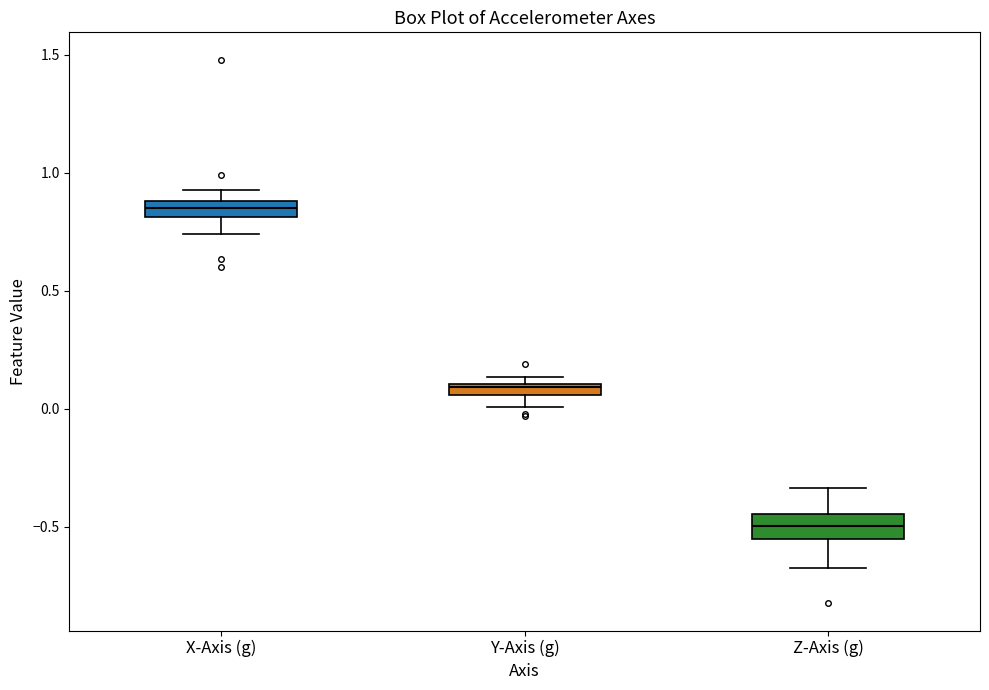

Which box has the lowest median line?

Z-Axis (g)